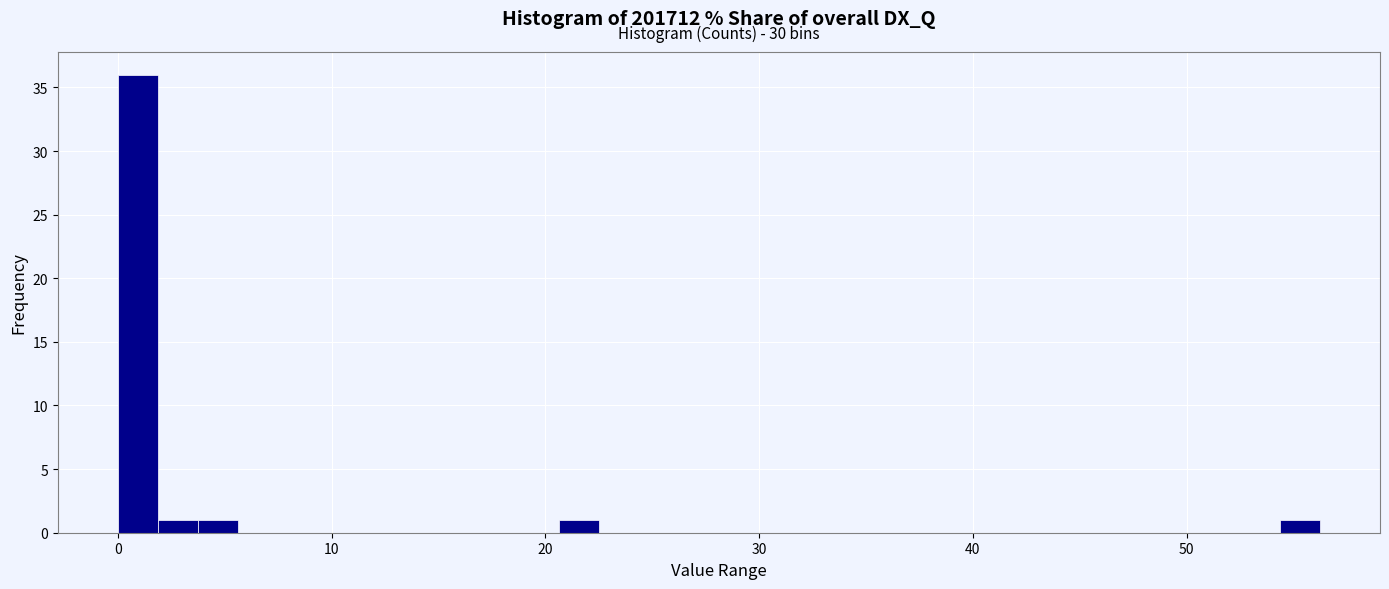

Read against the x-axis, roughly where is the centre of the tallest bar?

1